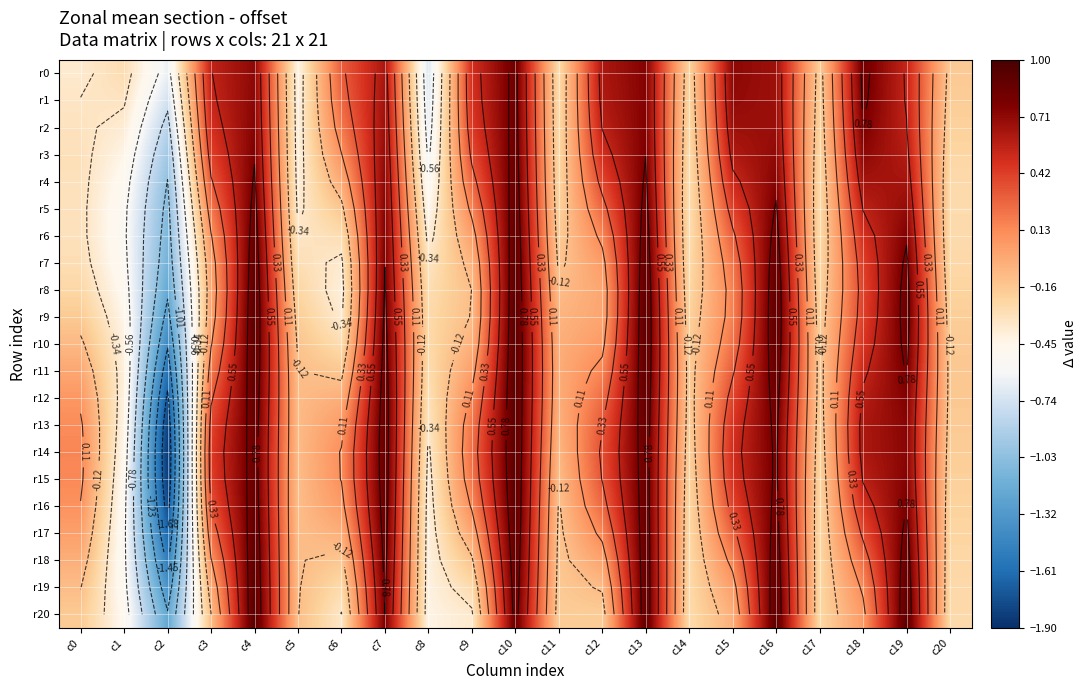

What is the total value across all series at c20?

-4.5